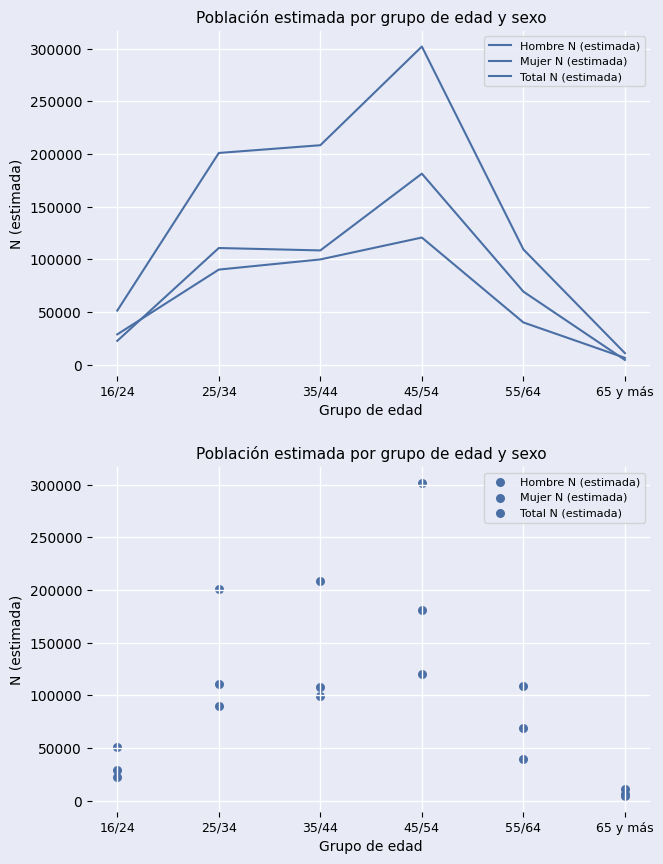

Is the value of Mujer N (estimada) at 65 y más greater than the value of Hombre N (estimada) at 35/44?

No